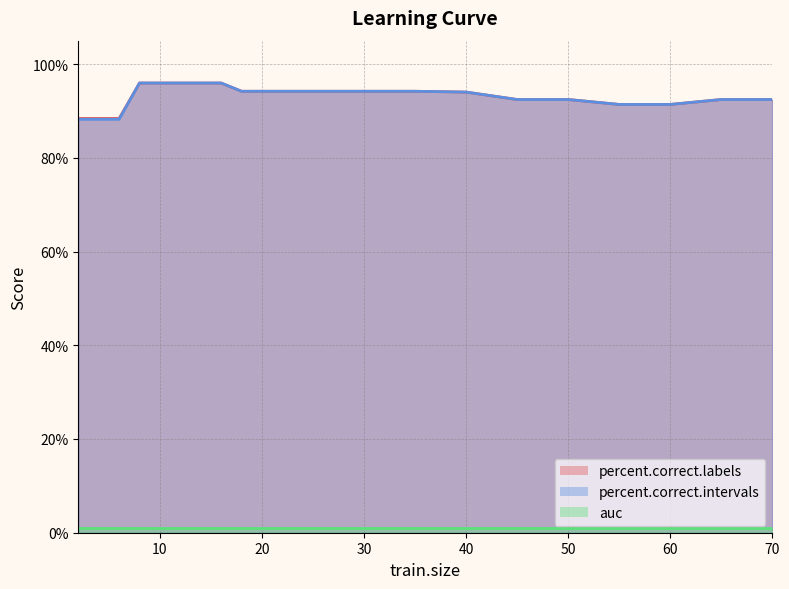

Which category has the highest value across all series?

8